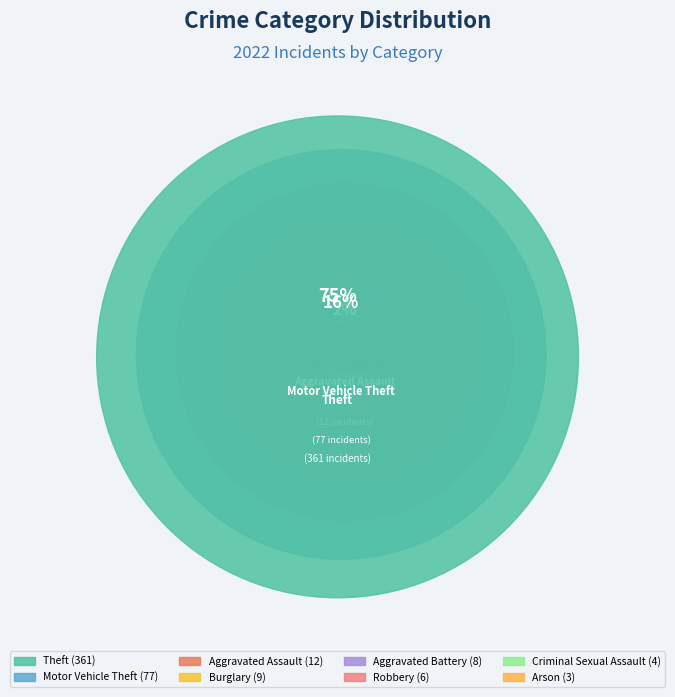

Which category accounts for the majority?

Theft